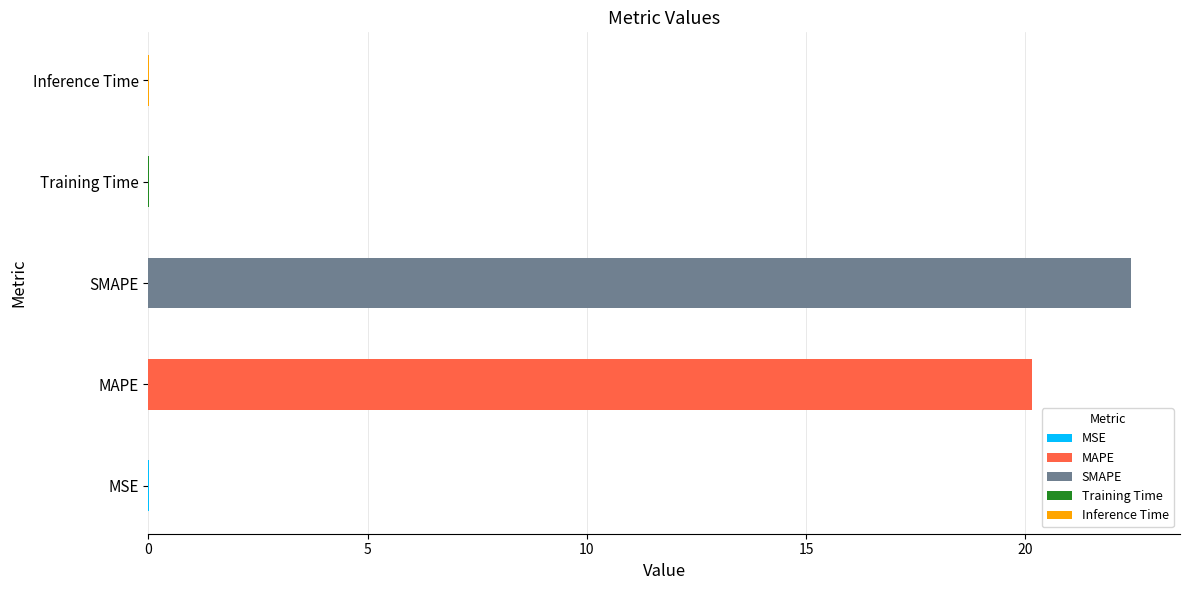

How many series are shown in this chart?

1